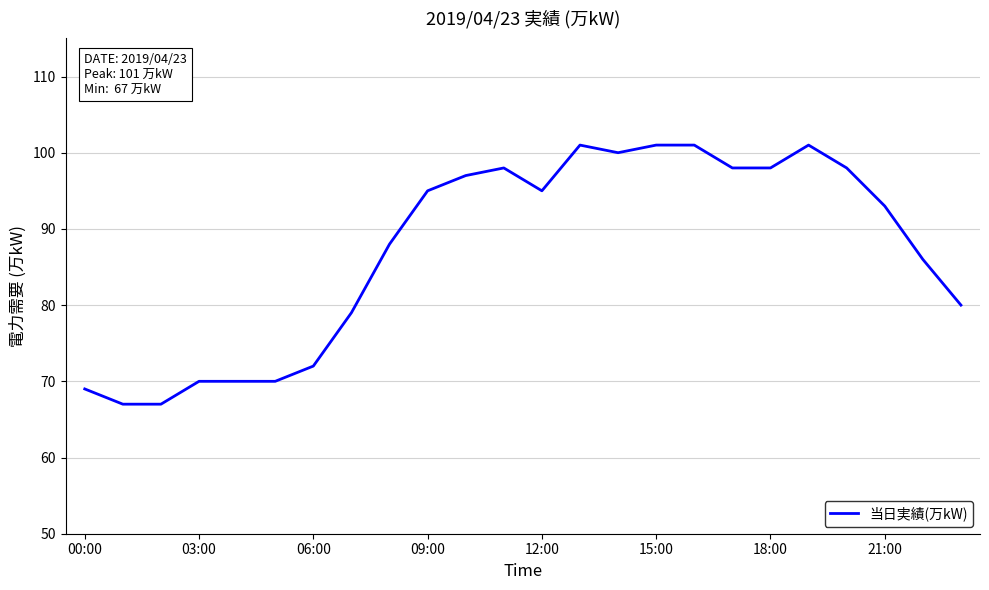

What is the difference between the maximum and minimum values?

34